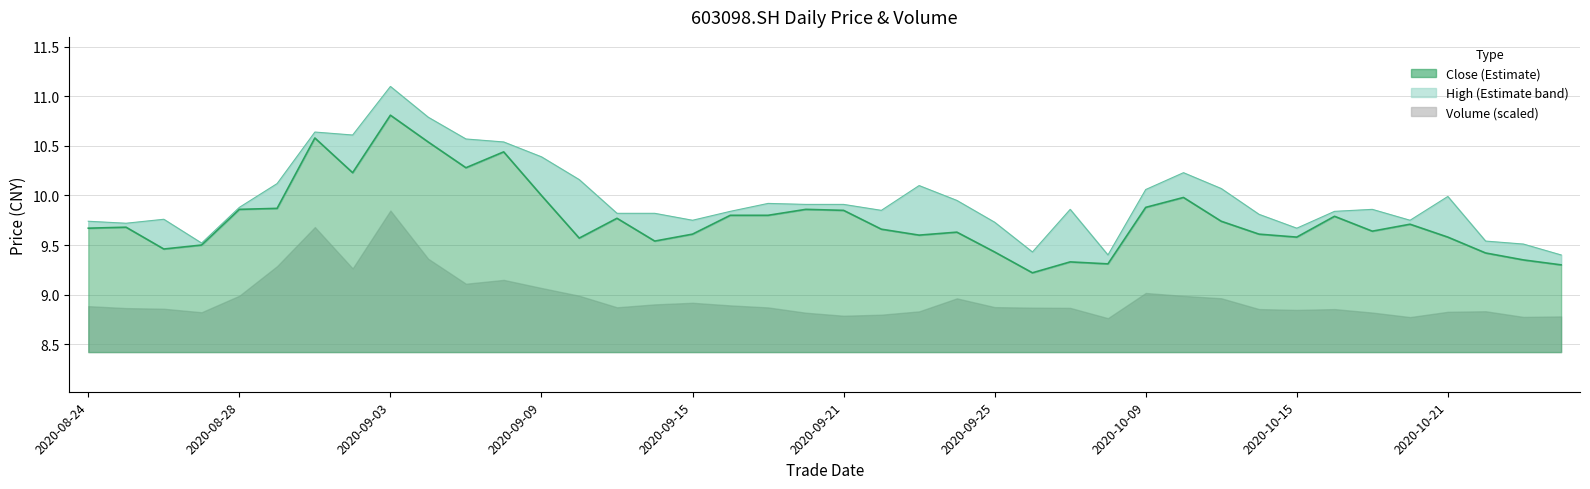

How many interior local valleys does the close series have?

10